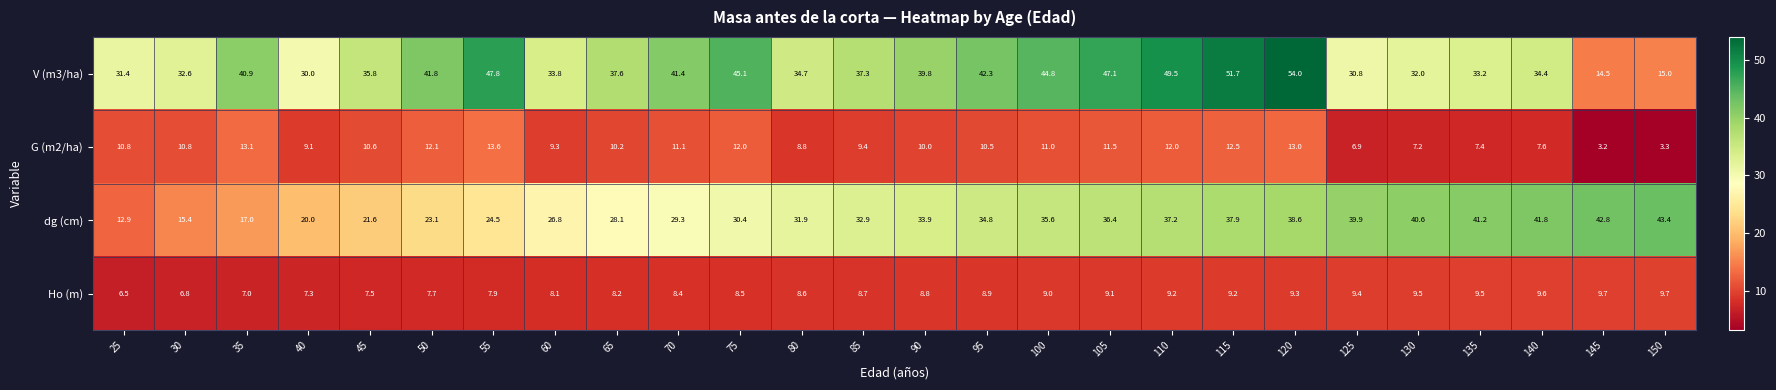

Which series has the largest total across all categories?

V (m3/ha)